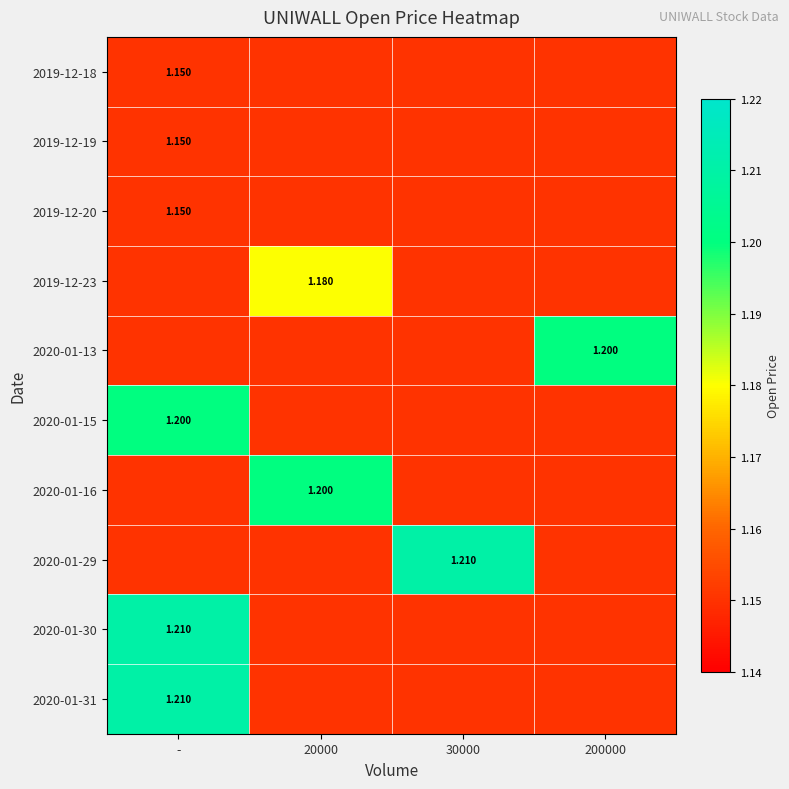

Which series has the widest spread of values?

2020-01-29